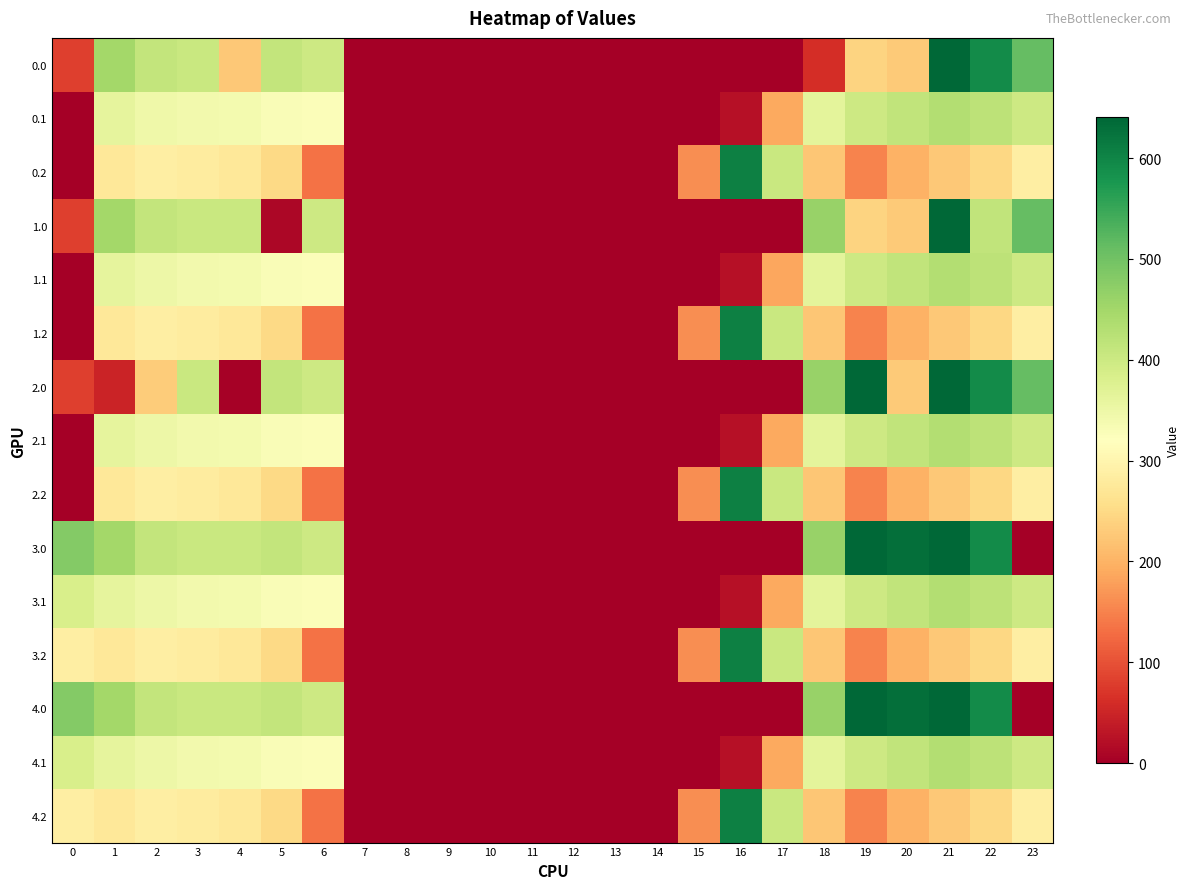

Reading left to right, transcribe all the data shown in this chart.

0.0: 0=82.0	1=449.5	2=410.3	3=404.4	4=227.1	5=410.8	6=400.1	7=0.0	8=0.0	9=0.0	10=0.0	11=0.0	12=0.0	13=0.0	14=0.0	15=0.0	16=0.0	17=0.0	18=61.9	19=240.5	20=229.9	21=638.4	22=592.3	23=511.3
0.1: 0=0.0	1=361.1	2=346.4	3=342.7	4=339.6	5=329.5	6=327.1	7=0.0	8=0.0	9=0.0	10=0.0	11=0.0	12=0.0	13=0.0	14=0.0	15=0.0	16=23.9	17=188.8	18=363.9	19=399.1	20=414.5	21=432.4	22=419.9	23=399.4
0.2: 0=0.0	1=272.7	2=285.5	3=281.0	4=274.4	5=248.1	6=133.3	7=0.0	8=0.0	9=0.0	10=0.0	11=0.0	12=0.0	13=0.0	14=0.0	15=161.1	16=607.3	17=403.3	18=222.8	19=151.1	20=199.2	21=226.4	22=247.4	23=287.5
1.0: 0=82.0	1=449.5	2=410.3	3=404.4	4=404.9	5=10.8	6=400.1	7=0.0	8=0.0	9=0.0	10=0.0	11=0.0	12=0.0	13=0.0	14=0.0	15=0.0	16=0.0	17=0.0	18=461.9	19=240.5	20=229.9	21=638.4	22=414.5	23=511.3
1.1: 0=0.0	1=361.1	2=347.9	3=342.7	4=339.6	5=329.5	6=327.1	7=0.0	8=0.0	9=0.0	10=0.0	11=0.0	12=0.0	13=0.0	14=0.0	15=0.0	16=23.9	17=187.3	18=363.9	19=399.1	20=414.5	21=432.4	22=419.9	23=399.4
1.2: 0=0.0	1=272.7	2=285.5	3=281.0	4=274.4	5=248.1	6=133.3	7=0.0	8=0.0	9=0.0	10=0.0	11=0.0	12=0.0	13=0.0	14=0.0	15=161.1	16=607.3	17=403.3	18=222.8	19=151.1	20=199.2	21=226.4	22=247.4	23=287.5
2.0: 0=82.0	1=49.5	2=232.5	3=404.4	4=4.9	5=410.8	6=400.1	7=0.0	8=0.0	9=0.0	10=0.0	11=0.0	12=0.0	13=0.0	14=0.0	15=0.0	16=0.0	17=0.0	18=461.9	19=640.5	20=229.9	21=638.4	22=592.3	23=511.3
2.1: 0=0.0	1=361.1	2=347.9	3=342.7	4=339.6	5=329.5	6=325.6	7=0.0	8=0.0	9=0.0	10=0.0	11=0.0	12=0.0	13=0.0	14=0.0	15=0.0	16=23.9	17=188.8	18=363.9	19=399.1	20=414.5	21=432.4	22=419.9	23=399.4
2.2: 0=0.0	1=272.7	2=285.5	3=281.0	4=274.4	5=248.1	6=133.3	7=0.0	8=0.0	9=0.0	10=0.0	11=0.0	12=0.0	13=0.0	14=0.0	15=161.1	16=607.3	17=403.3	18=222.8	19=151.1	20=199.2	21=226.4	22=247.4	23=287.5
3.0: 0=482.0	1=449.5	2=410.3	3=404.4	4=404.9	5=410.8	6=400.1	7=0.0	8=0.0	9=0.0	10=0.0	11=0.0	12=0.0	13=0.0	14=0.0	15=0.0	16=0.0	17=0.0	18=461.9	19=640.5	20=629.9	21=638.4	22=592.3	23=0.0
3.1: 0=384.6	1=361.1	2=347.9	3=342.7	4=339.6	5=329.5	6=327.1	7=0.4	8=0.0	9=0.0	10=0.0	11=0.0	12=0.0	13=0.0	14=0.0	15=0.0	16=23.9	17=188.8	18=363.9	19=399.1	20=414.5	21=432.4	22=419.9	23=399.4
3.2: 0=287.1	1=272.7	2=285.5	3=281.0	4=274.4	5=248.1	6=133.3	7=0.0	8=0.0	9=0.0	10=0.0	11=0.0	12=0.0	13=0.0	14=0.0	15=161.1	16=607.3	17=403.3	18=222.8	19=151.1	20=199.2	21=226.4	22=247.4	23=287.5
4.0: 0=482.0	1=449.5	2=410.3	3=404.4	4=404.9	5=410.8	6=400.1	7=0.0	8=0.0	9=0.0	10=0.0	11=0.0	12=0.0	13=0.0	14=0.0	15=0.0	16=0.0	17=0.0	18=461.9	19=640.5	20=629.9	21=638.4	22=592.3	23=0.0
4.1: 0=384.6	1=361.1	2=347.9	3=342.7	4=339.6	5=329.5	6=327.1	7=0.4	8=0.0	9=0.0	10=0.0	11=0.0	12=0.0	13=0.0	14=0.0	15=0.0	16=23.9	17=188.8	18=363.9	19=399.1	20=414.5	21=432.4	22=419.9	23=399.4
4.2: 0=287.1	1=272.7	2=285.5	3=281.0	4=274.4	5=248.1	6=133.3	7=0.0	8=0.0	9=0.0	10=0.0	11=0.0	12=0.0	13=0.0	14=0.0	15=161.1	16=607.3	17=403.3	18=222.8	19=151.1	20=199.2	21=226.4	22=247.4	23=287.5